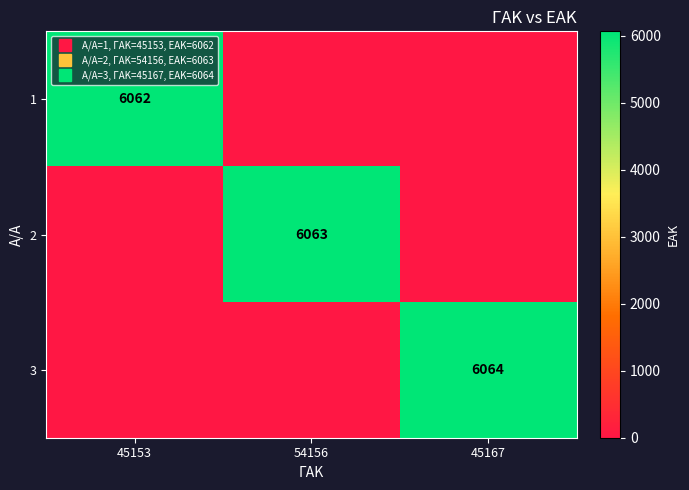

List the series in order of their peak value, lowest first.

1, 2, 3